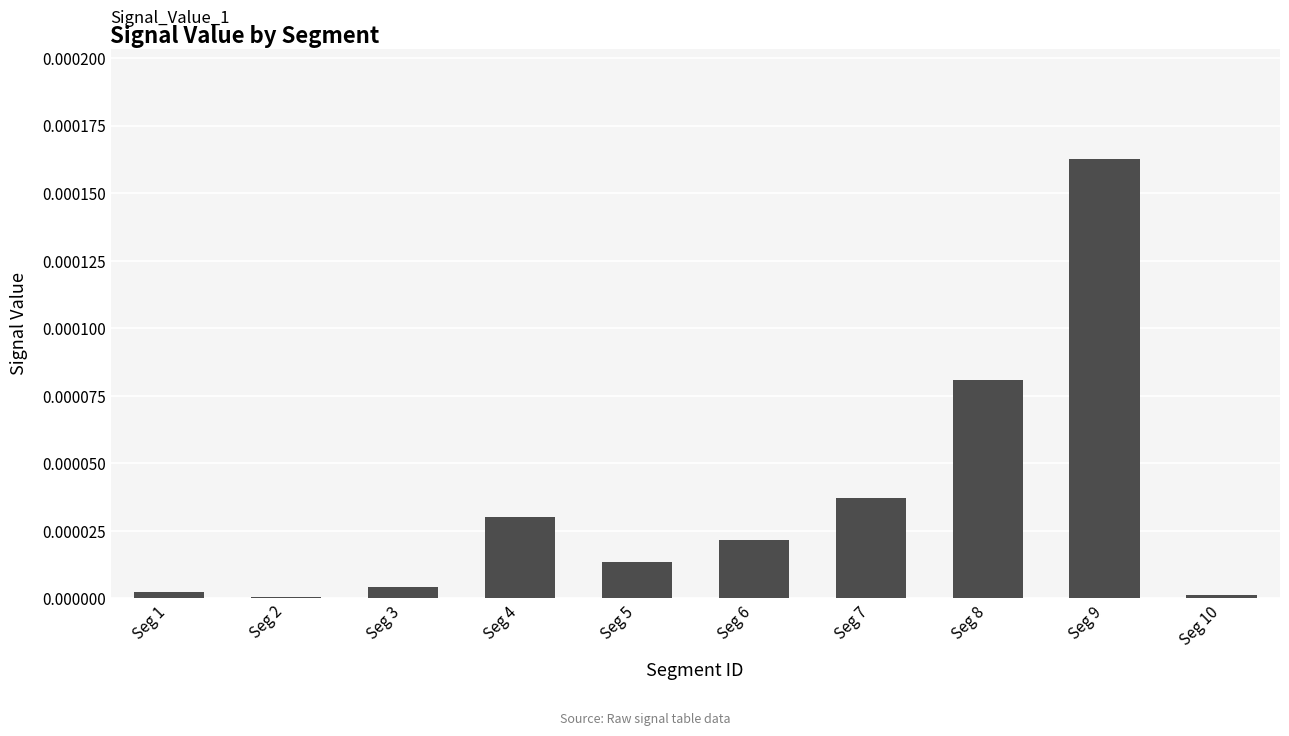

Is it true that the value at Seg 6 is 0.0?

True